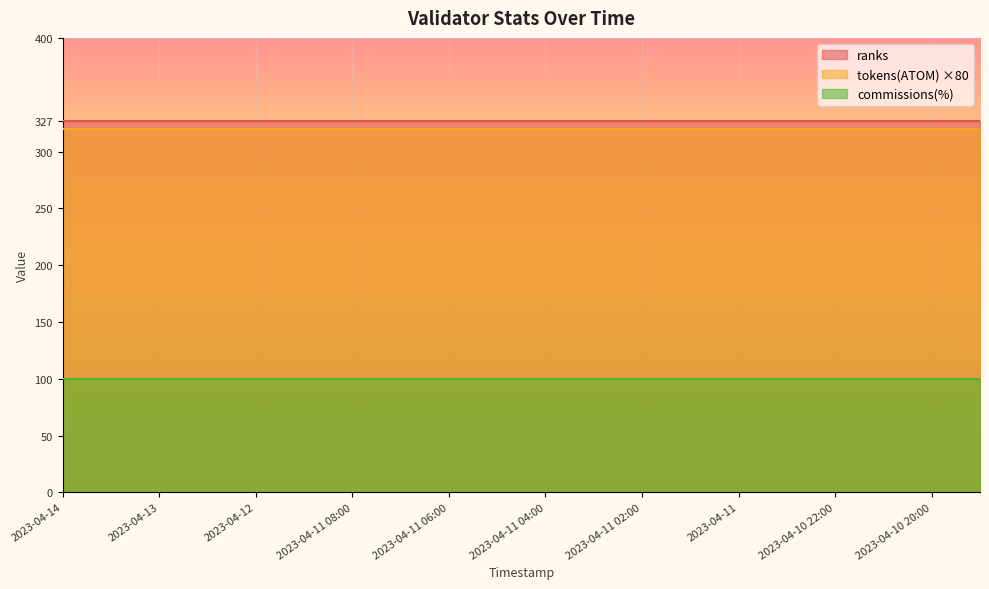

Read the tokens(ATOM) value at 2023-04-13 12:00.

4.0